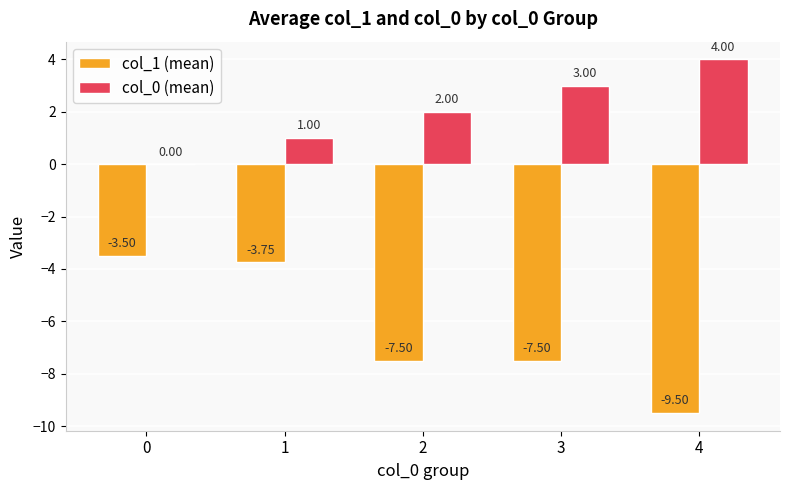

Which series has the largest range (max minus min)?

col_1 (mean)